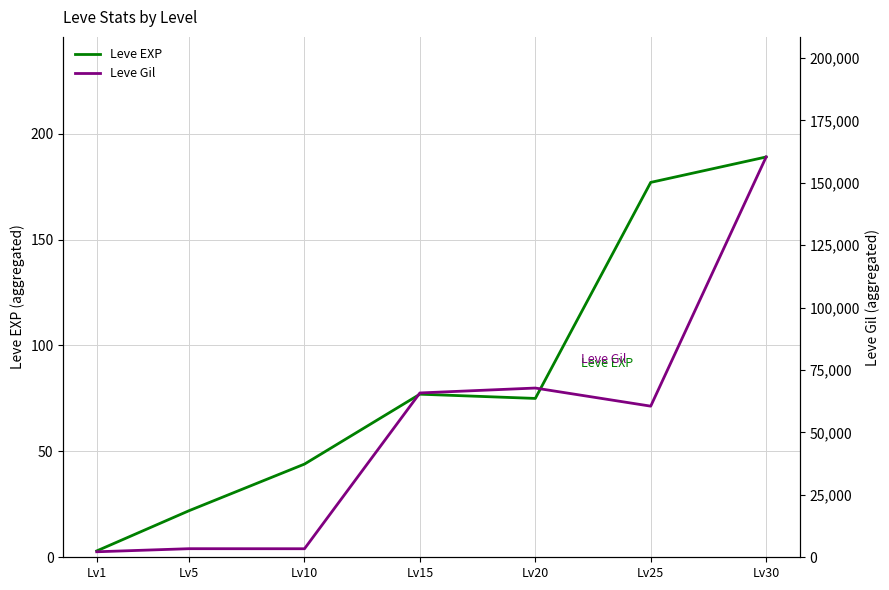

Reading right to left, list all the values displayed in this chart.

Leve EXP: 189	177	75	77	44	22	3
Leve Gil: 160360	60540	67797	65830	3420	3440	2205